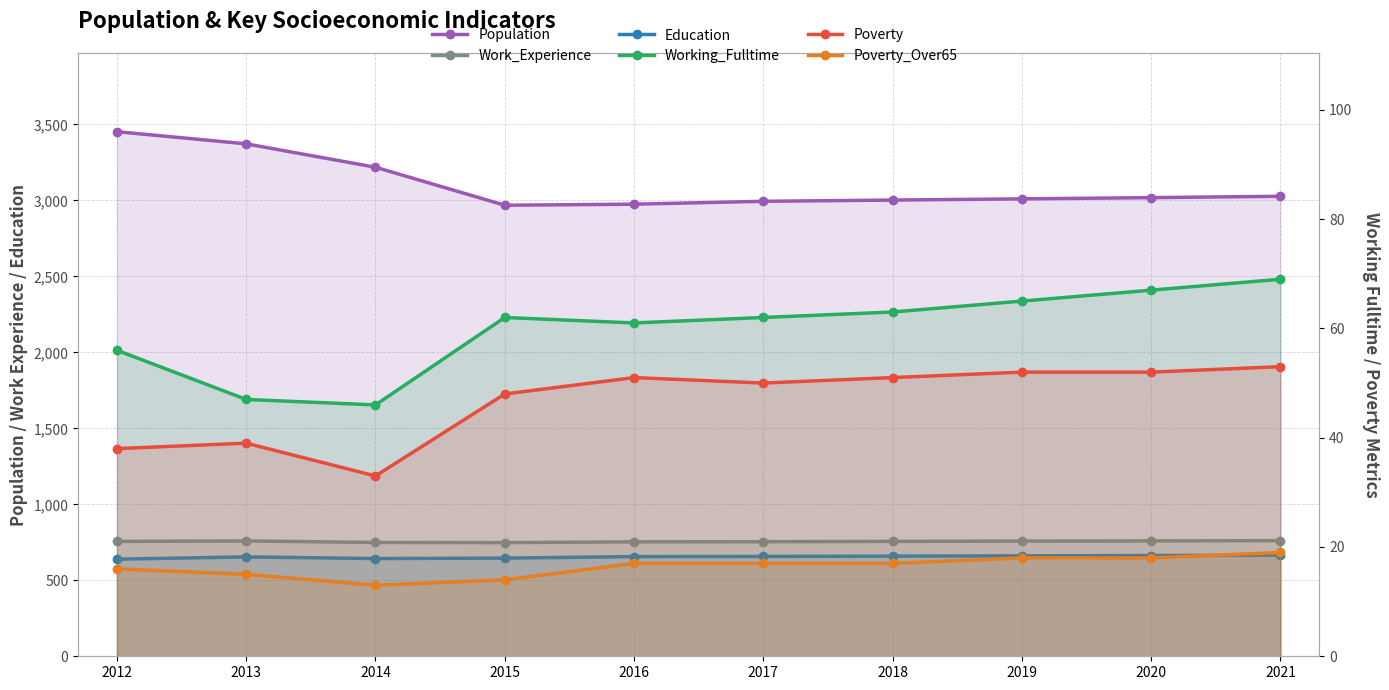

Does the chart have visible grid lines?

Yes